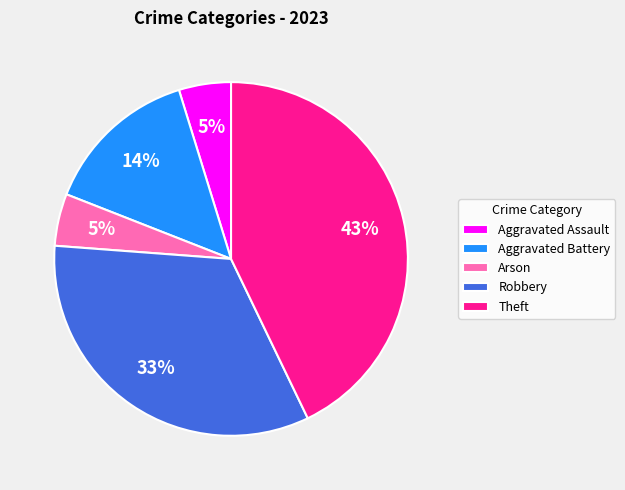

Does any single category account for the majority?

No